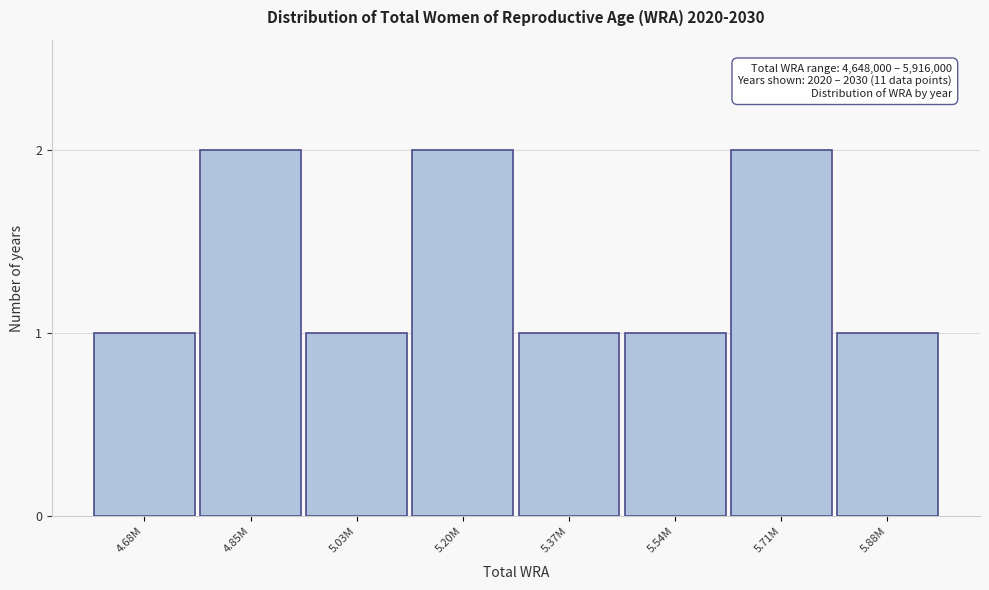

Reading left to right, transcribe all the data shown in this chart.

1	2	1	2	1	1	2	1